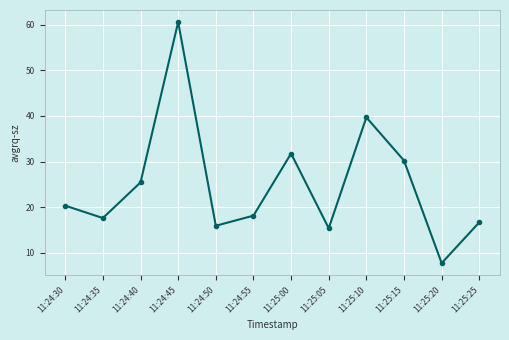

How many values exceed 20?

6